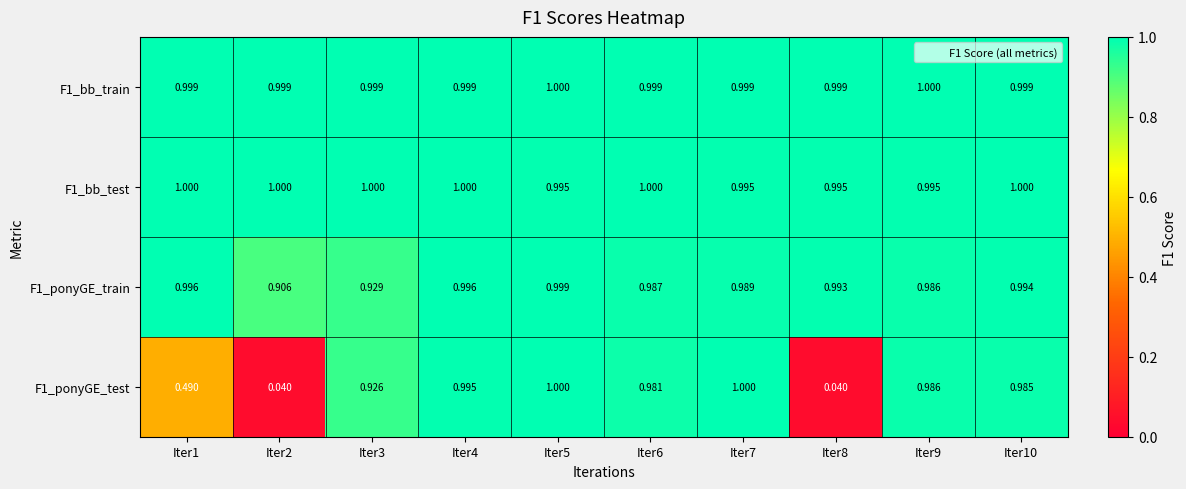

Which series has the largest range (max minus min)?

F1_ponyGE_test